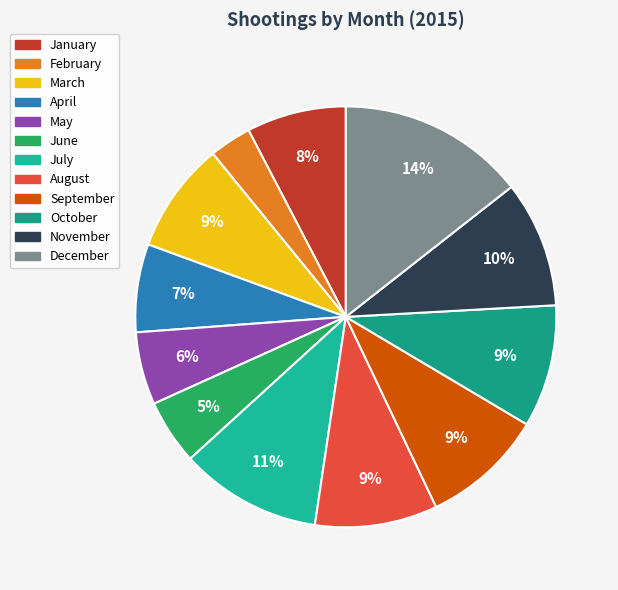

To the nearest percent, what is the difference between the largest and smallest slice percentages?

11%